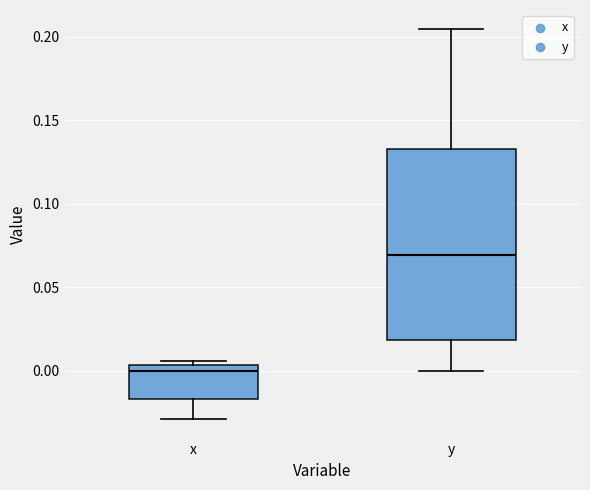

Reading left to right, read every box against the y-axis: the position of its median line, the range the box covers, and the ends of its whiskers. The values are not printed on the chart, so give them approximately, as read against the axis.

x: median 0.000, box -0.015 to 0.005, whiskers -0.030 to 0.005 (just above the box's upper edge)
y: median 0.070, box 0.020 to 0.135, whiskers 0.000 to 0.205